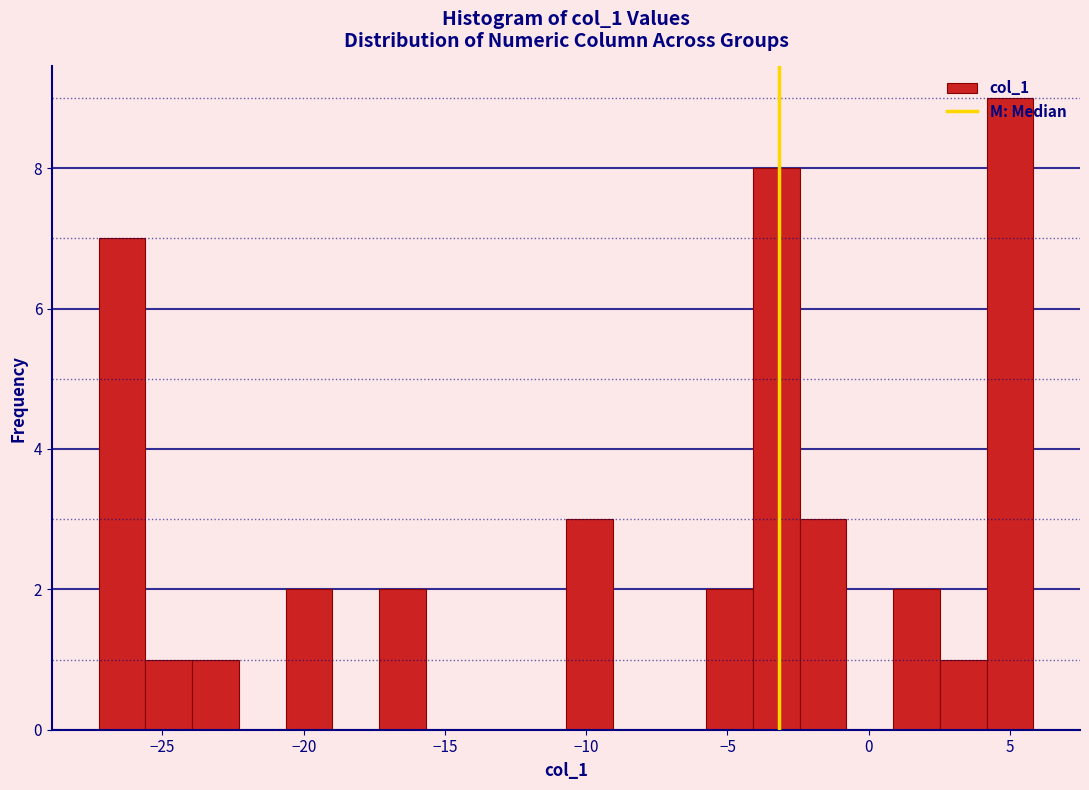

Around what value on the x-axis is the tallest bar? Give the approximate position of its centre, as read against the axis.

5.0